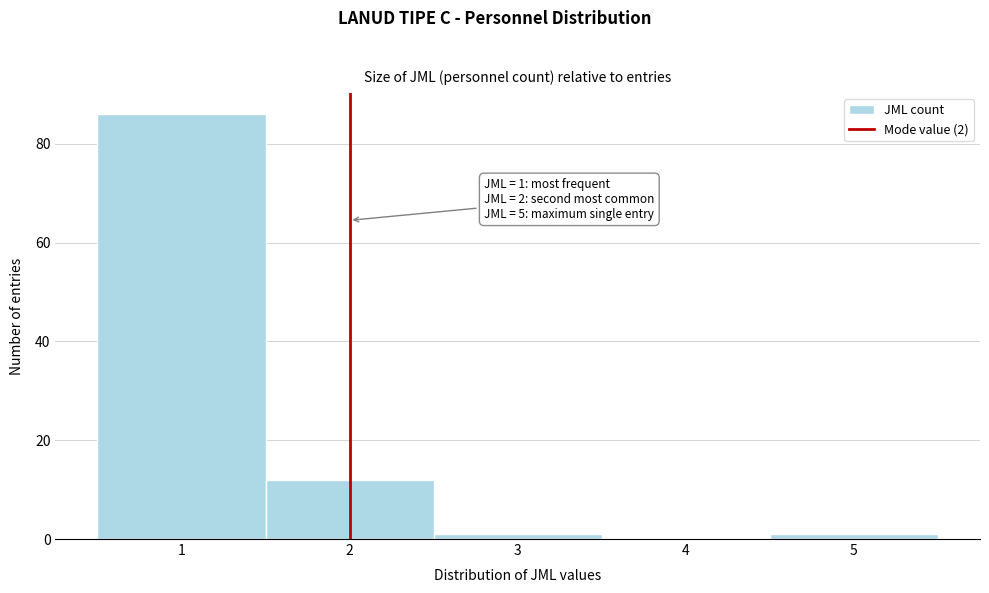

Which range on the x-axis has the tallest bar?

0.5 to 1.5